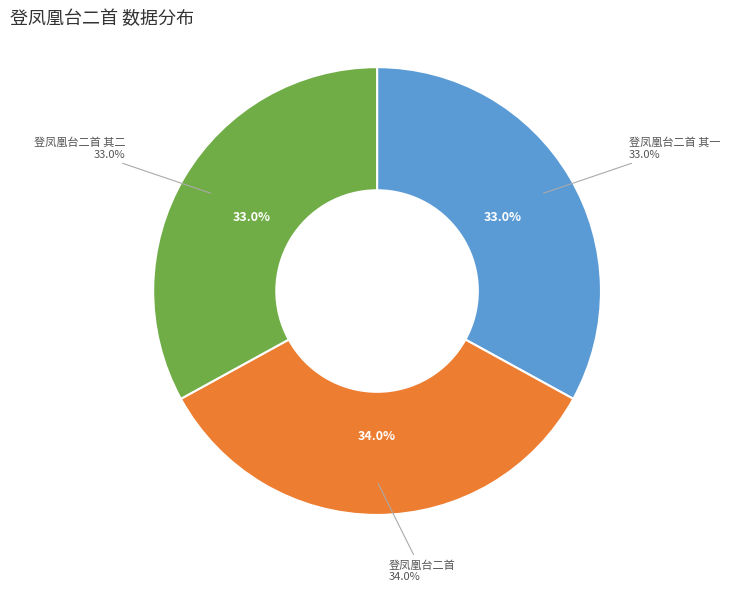

Is it true that 登凤凰台二首 其二 is 33% of the pie?

True